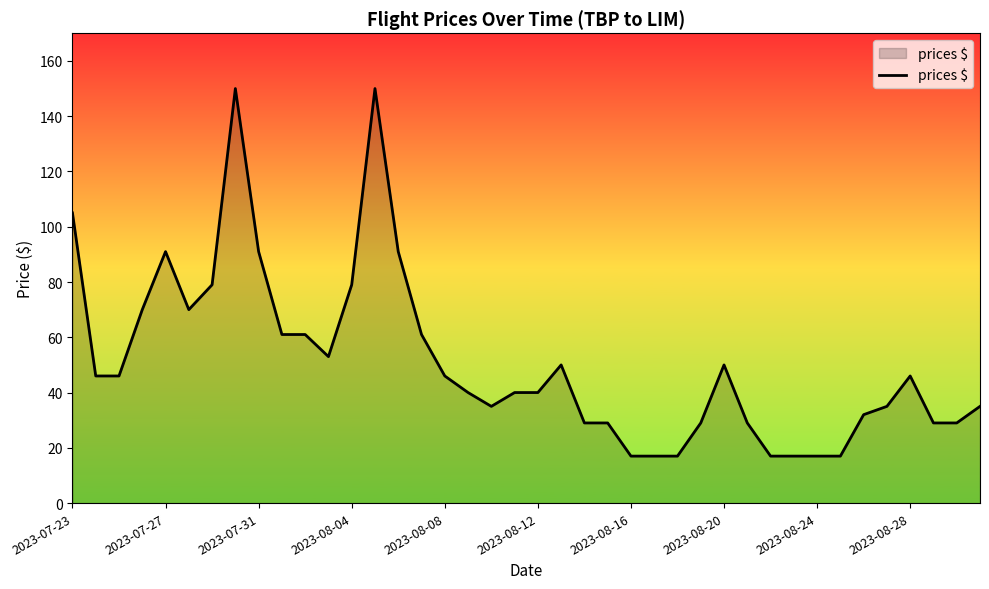

Reading left to right, list all the values displayed in this chart.

105	46	46	70	91	70	79	150	91	61	61	53	79	150	91	61	46	40	35	40	40	50	29	29	17	17	17	29	50	29	17	17	17	17	32	35	46	29	29	35